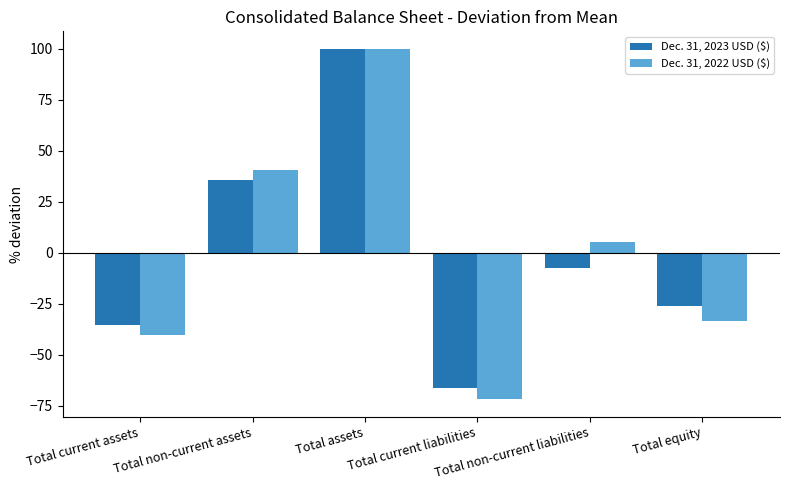

List the labels in order of Dec. 31, 2023 USD ($) value, largest first.

Total assets, Total non-current assets, Total non-current liabilities, Total equity, Total current assets, Total current liabilities